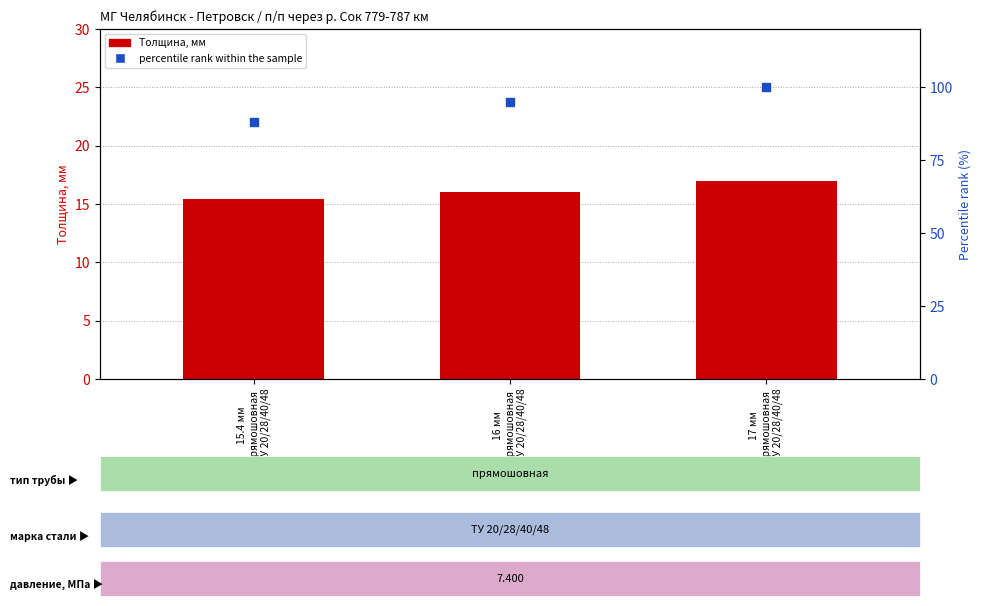

Which series contains the highest Y value?

percentile rank within the sample